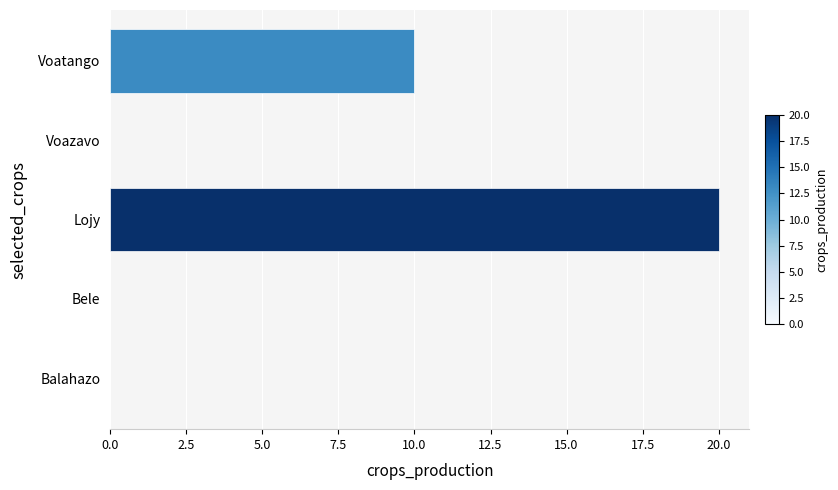

The value at Lojy is 20. True or false?

True